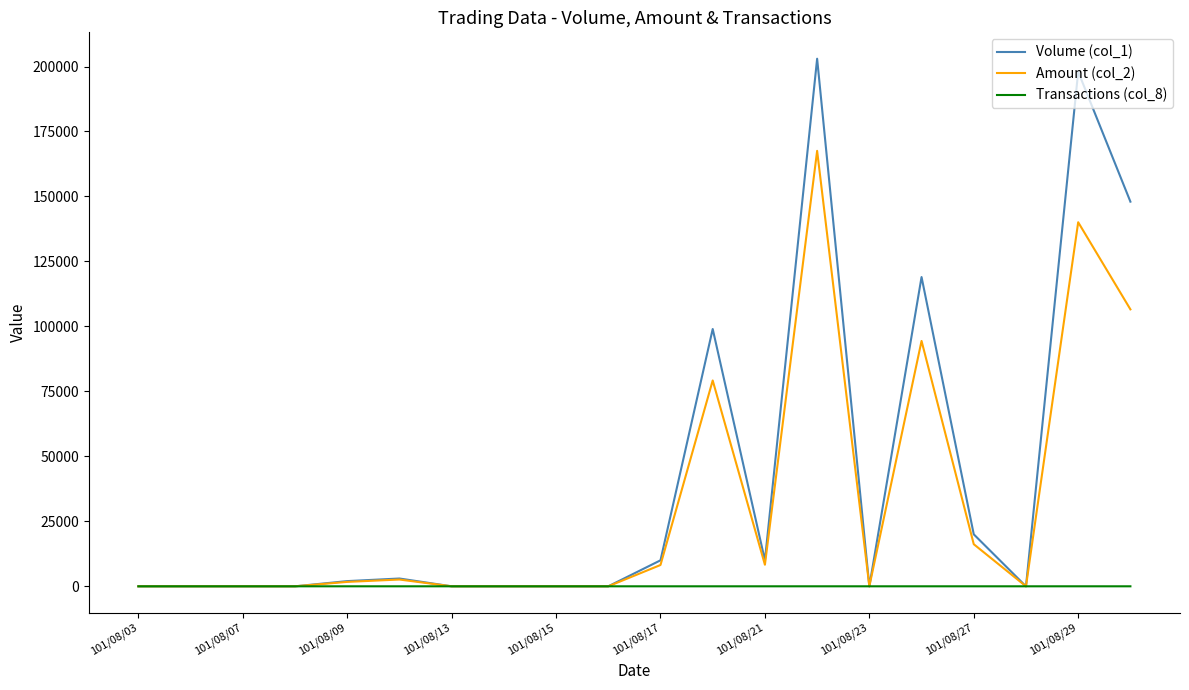

Which series has the largest range (max minus min)?

Volume (col_1)